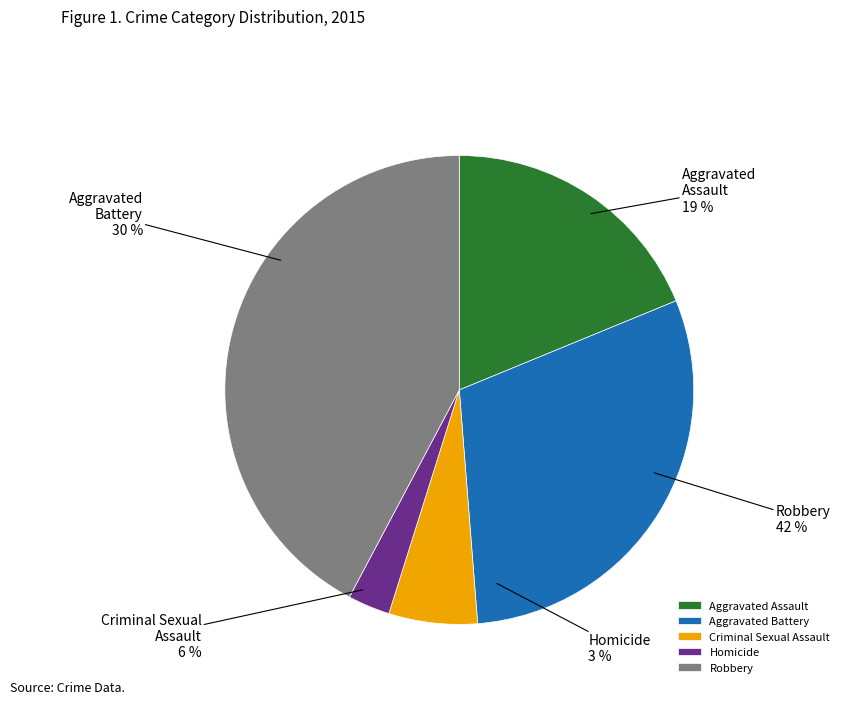

Rank the categories by value from lowest to highest.

Homicide, Criminal Sexual Assault, Aggravated Assault, Aggravated Battery, Robbery